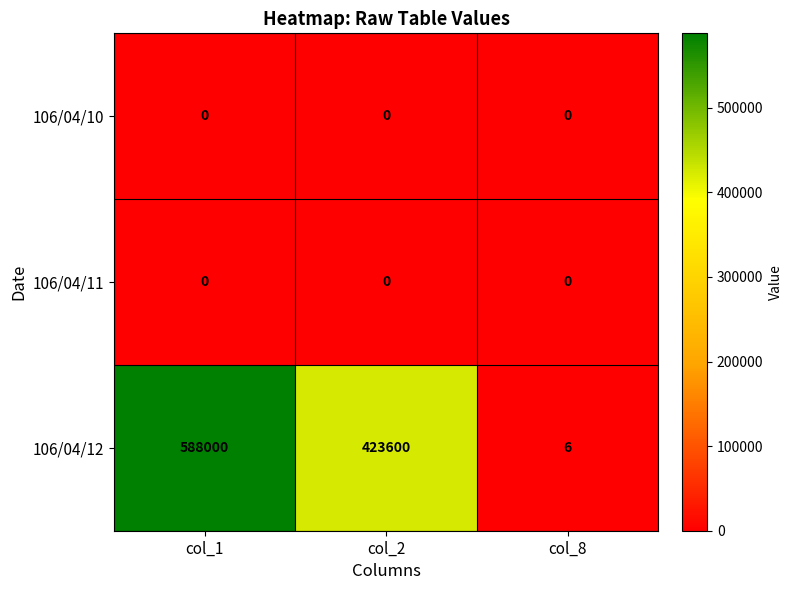

List the labels in order of 106/04/12 value, smallest first.

col_8, col_2, col_1